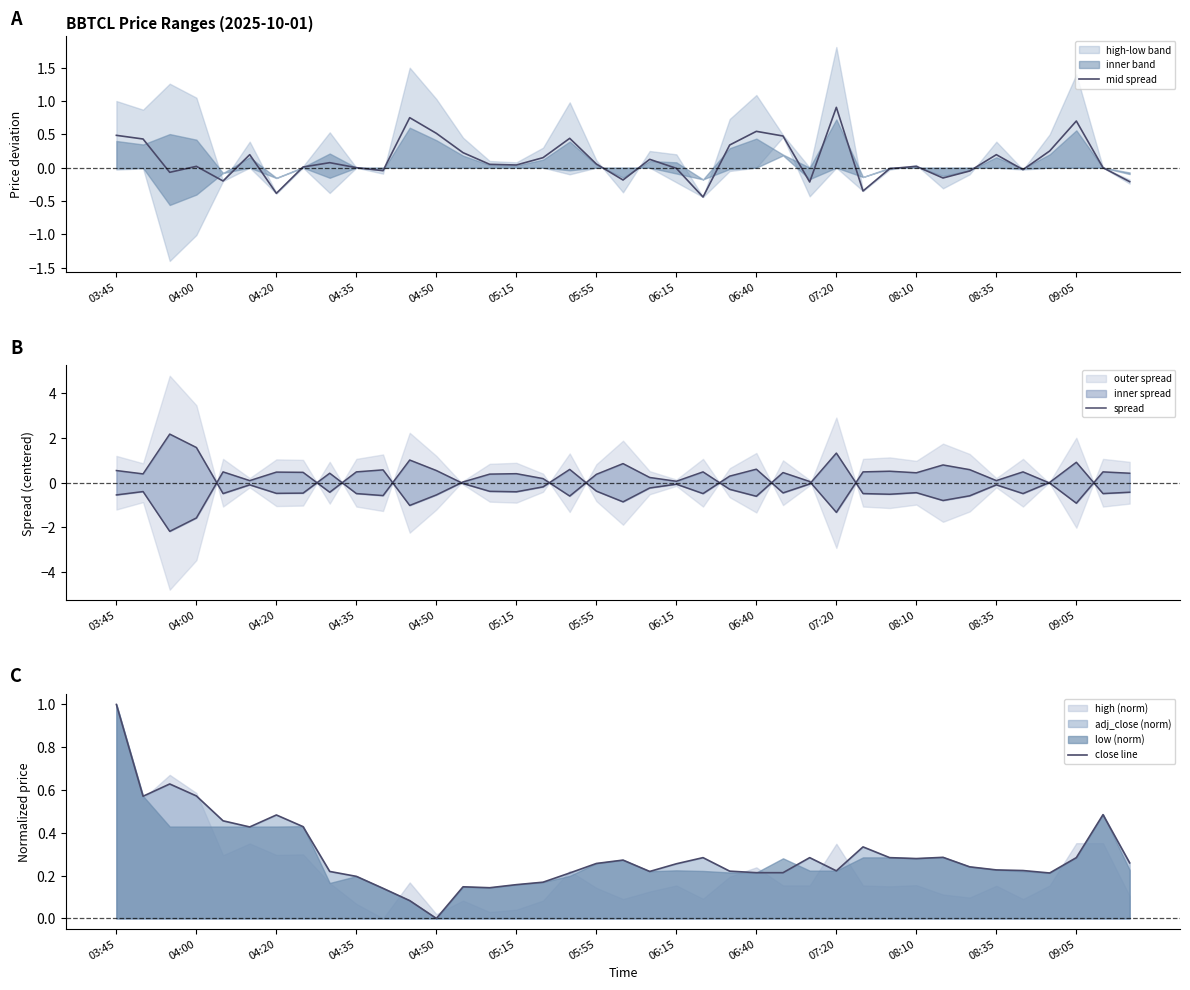

True or false: spread has a value of 0.3 at 23.

True